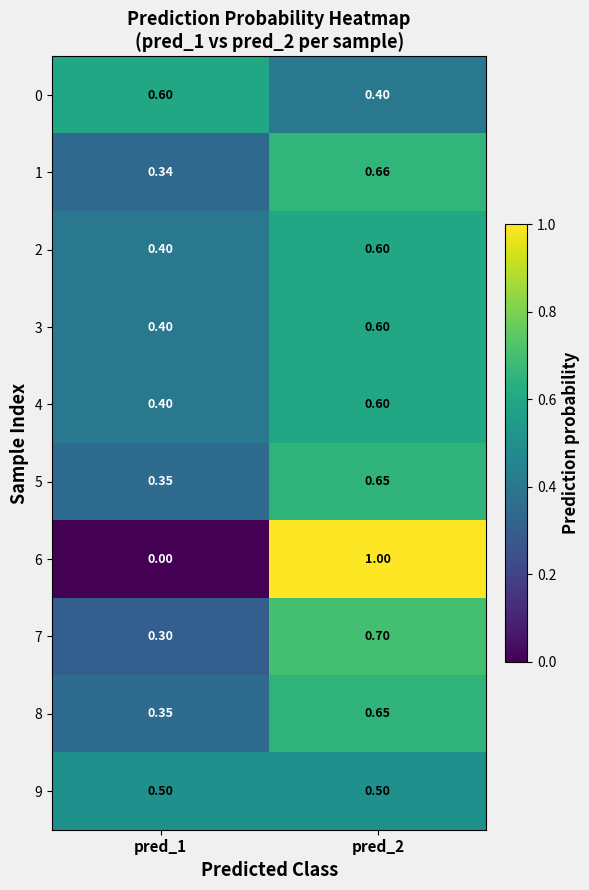

Is the value of 8 at pred_1 greater than the value of 1 at pred_2?

No